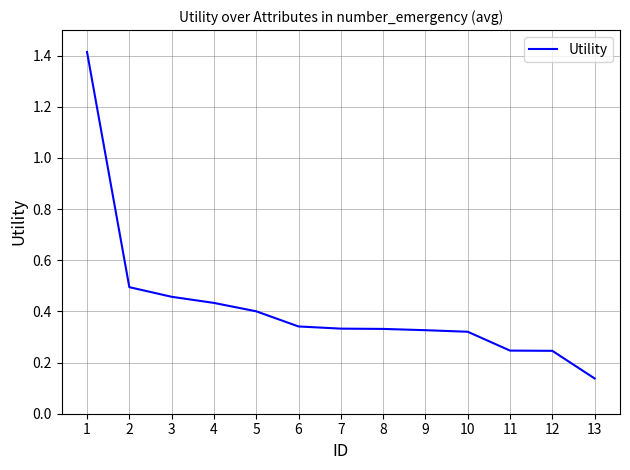

The chart shows a value of 0.5 at 2. True or false?

True